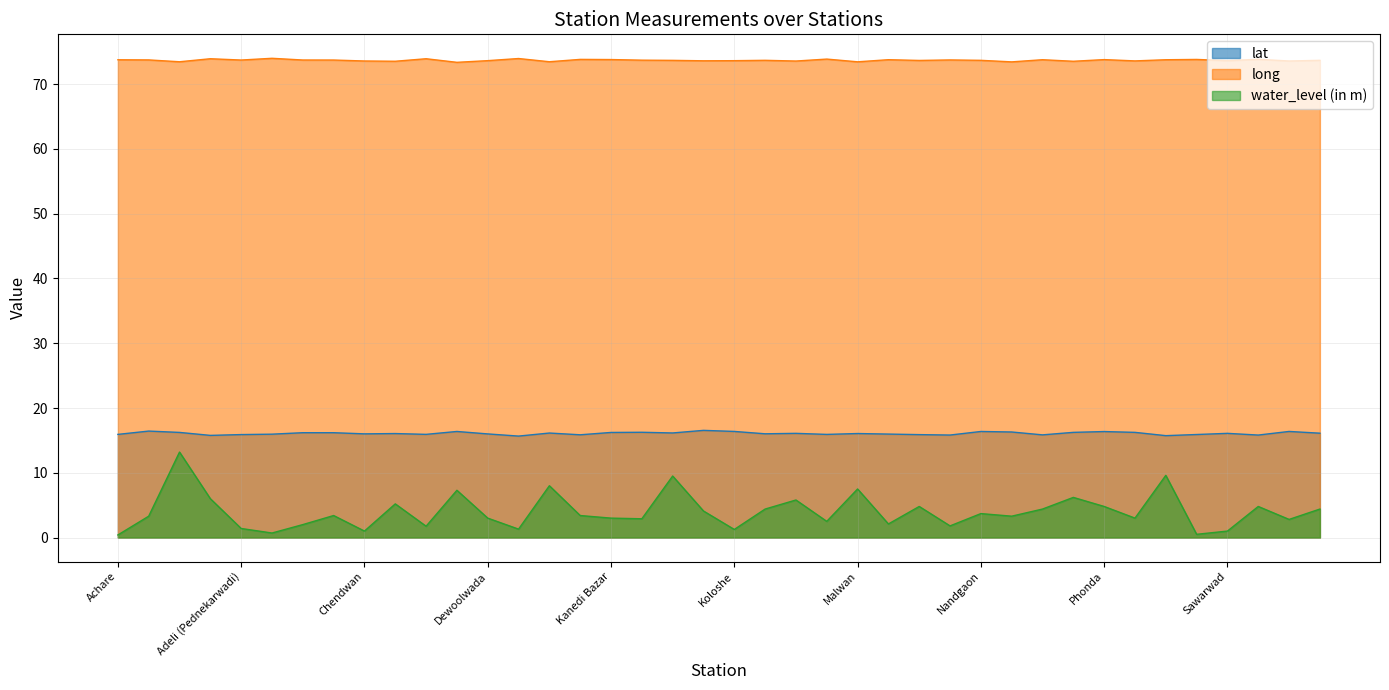

True or false: water_level (in m) and long intersect in this chart.

False